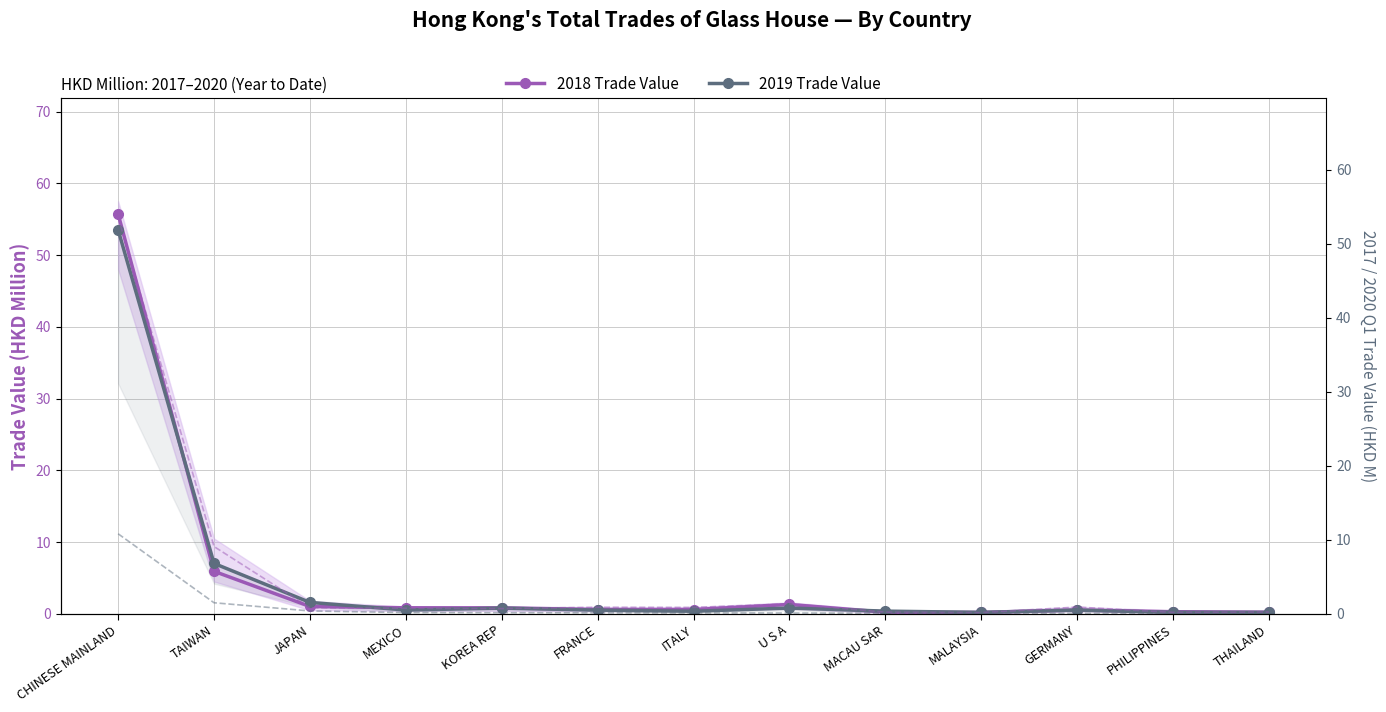

True or false: 2020 Q1 Trade Value (HKD M) and 2018 Trade Value (HKD M) intersect in this chart.

False